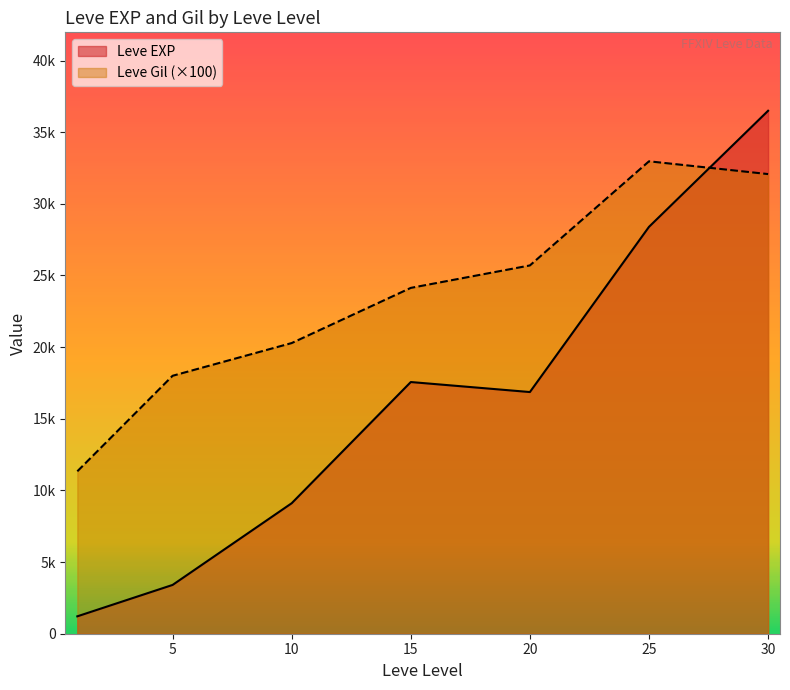

At 20, list the series in order from largest to smallest.

Leve Gil (×100), Leve EXP